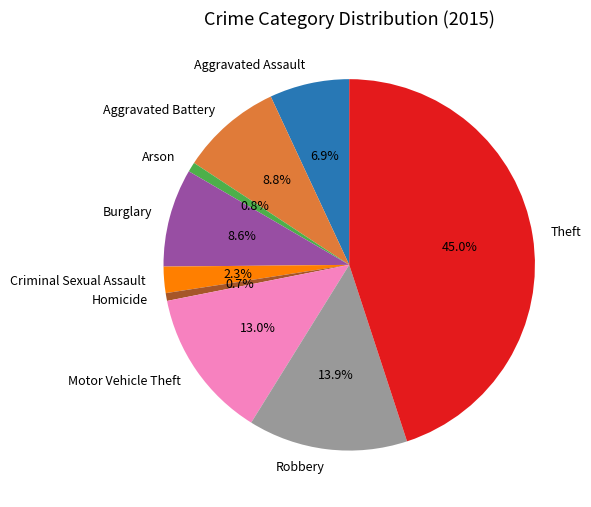

Combined, do Aggravated Assault and Criminal Sexual Assault account for over 50%?

No